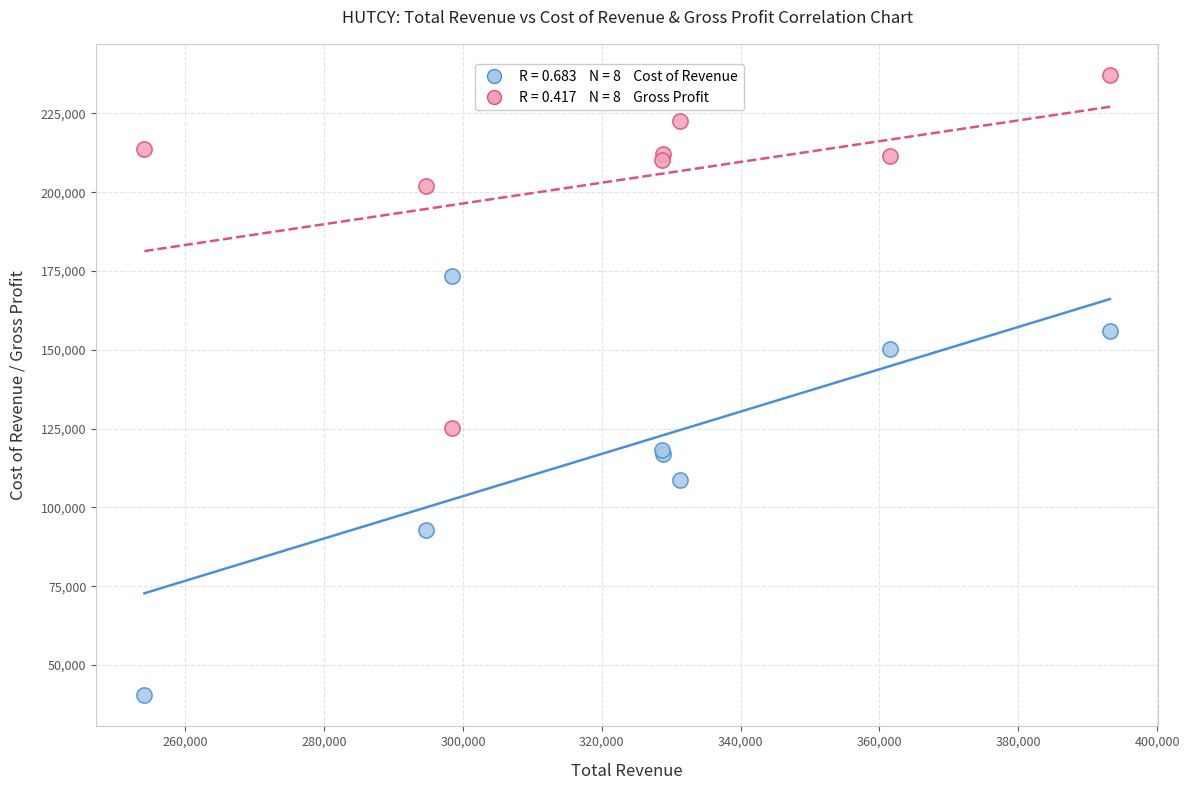

Across all series, what Y value is closest to 138800?

150100